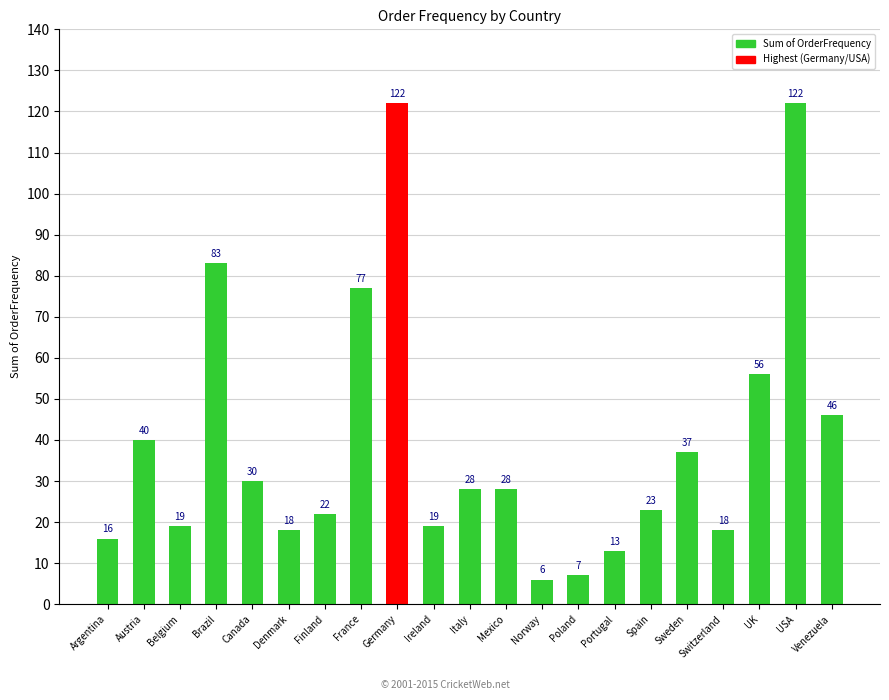

Reading left to right, extract all data points from this chart.

16	40	19	83	30	18	22	77	122	19	28	28	6	7	13	23	37	18	56	122	46